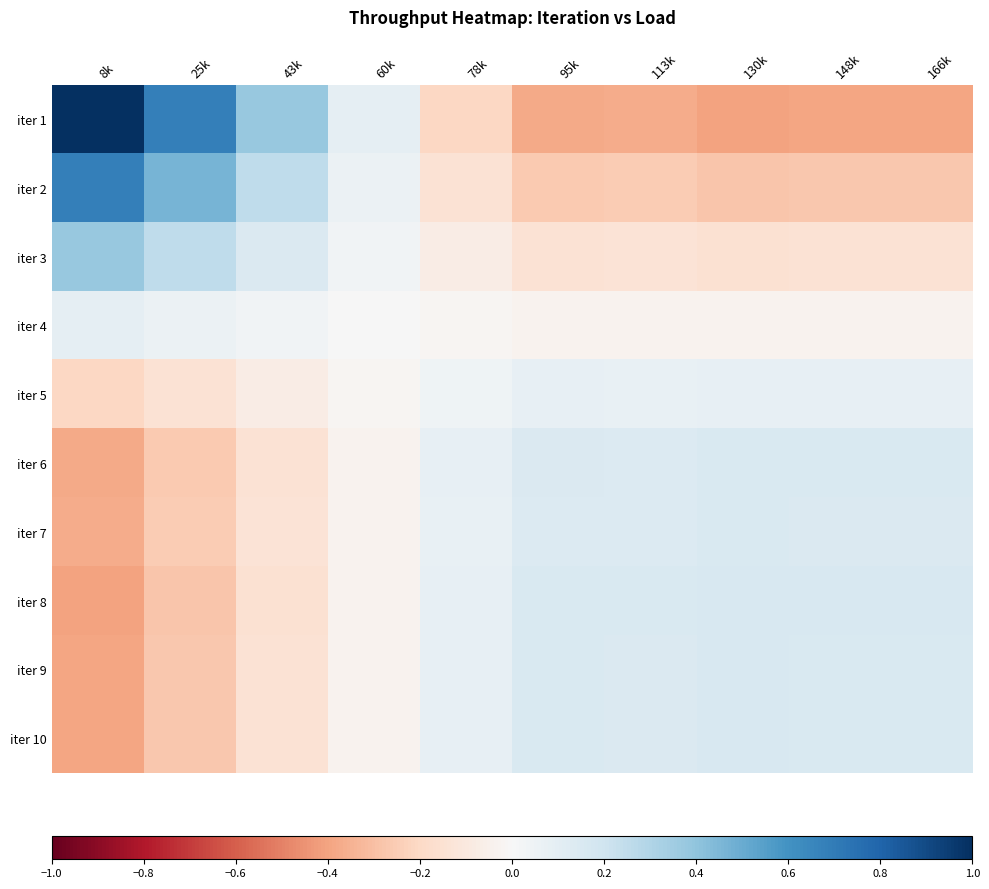

Reading left to right, what are all the values shown in this chart?

iter 1: 8k=1.0	25k=0.7	43k=0.4	60k=0.1	78k=-0.2	95k=-0.4	113k=-0.4	130k=-0.4	148k=-0.4	166k=-0.4
iter 2: 8k=0.7	25k=0.5	43k=0.3	60k=0.1	78k=-0.1	95k=-0.3	113k=-0.3	130k=-0.3	148k=-0.3	166k=-0.3
iter 3: 8k=0.4	25k=0.3	43k=0.1	60k=0.0	78k=-0.1	95k=-0.1	113k=-0.1	130k=-0.2	148k=-0.1	166k=-0.1
iter 4: 8k=0.1	25k=0.1	43k=0.0	60k=0.0	78k=-0.0	95k=-0.0	113k=-0.0	130k=-0.0	148k=-0.0	166k=-0.0
iter 5: 8k=-0.2	25k=-0.1	43k=-0.1	60k=-0.0	78k=0.0	95k=0.1	113k=0.1	130k=0.1	148k=0.1	166k=0.1
iter 6: 8k=-0.4	25k=-0.3	43k=-0.1	60k=-0.0	78k=0.1	95k=0.1	113k=0.1	130k=0.2	148k=0.1	166k=0.1
iter 7: 8k=-0.4	25k=-0.3	43k=-0.1	60k=-0.0	78k=0.1	95k=0.1	113k=0.1	130k=0.1	148k=0.1	166k=0.1
iter 8: 8k=-0.4	25k=-0.3	43k=-0.2	60k=-0.0	78k=0.1	95k=0.2	113k=0.1	130k=0.2	148k=0.2	166k=0.2
iter 9: 8k=-0.4	25k=-0.3	43k=-0.1	60k=-0.0	78k=0.1	95k=0.1	113k=0.1	130k=0.2	148k=0.2	166k=0.2
iter 10: 8k=-0.4	25k=-0.3	43k=-0.1	60k=-0.0	78k=0.1	95k=0.1	113k=0.1	130k=0.2	148k=0.2	166k=0.2